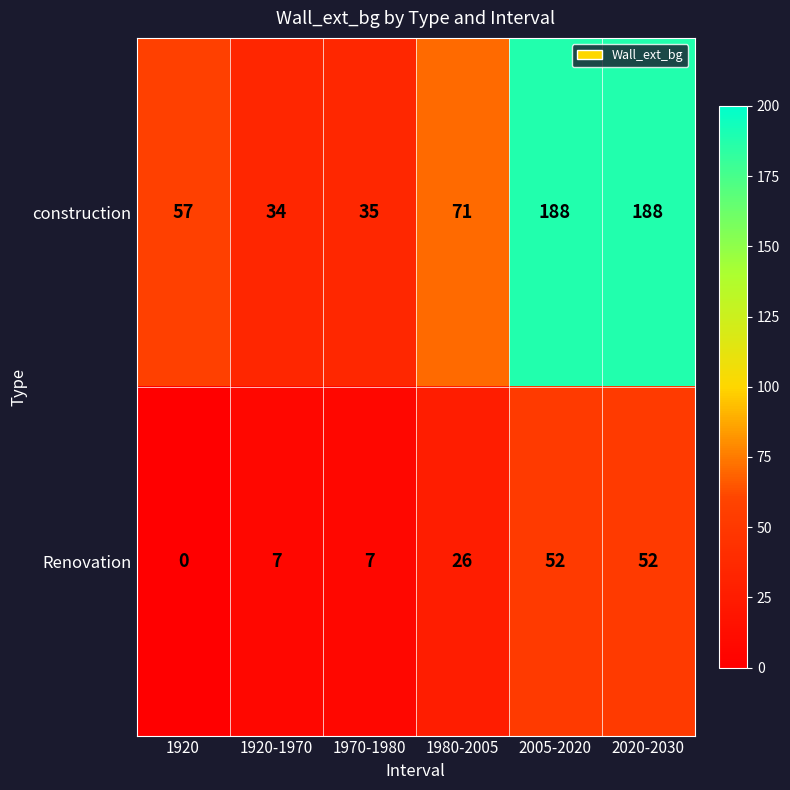

What is the difference between the maximum and second lowest values in the Renovation series?

45